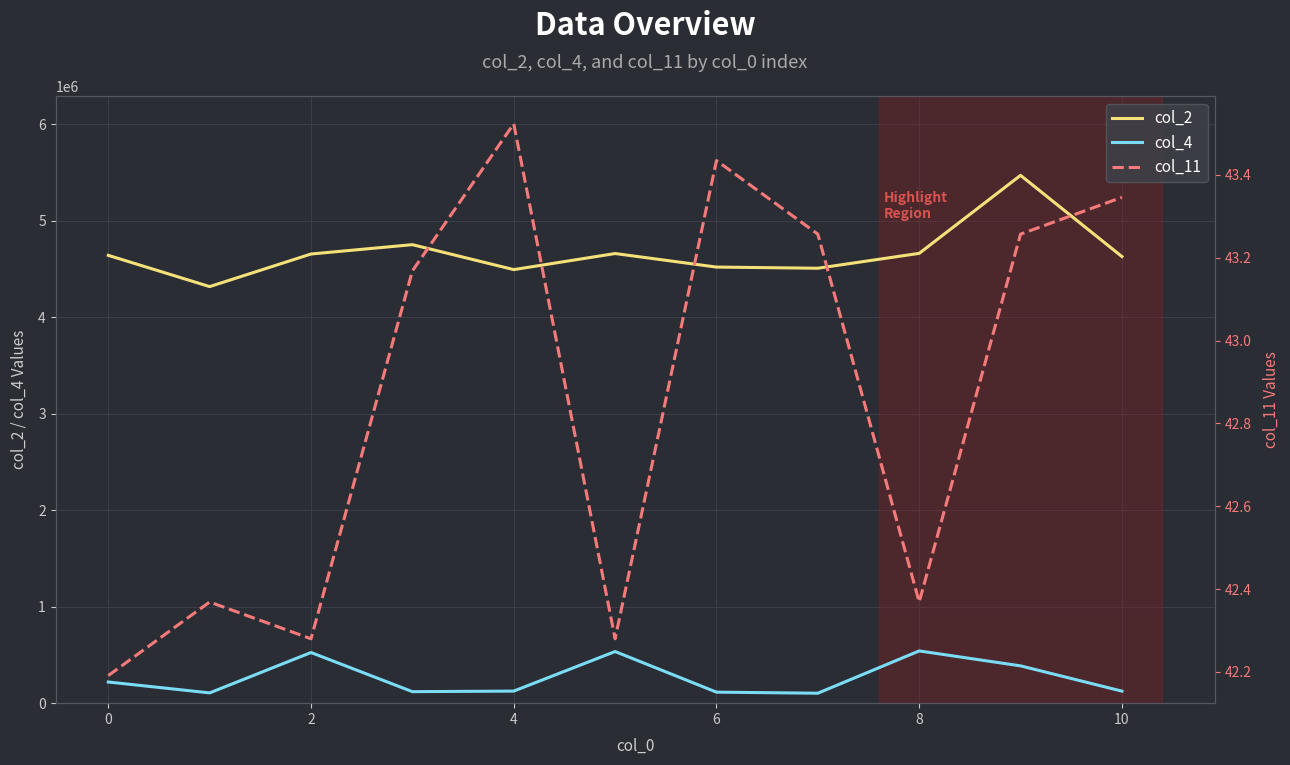

How many lines are shown in the chart?

3